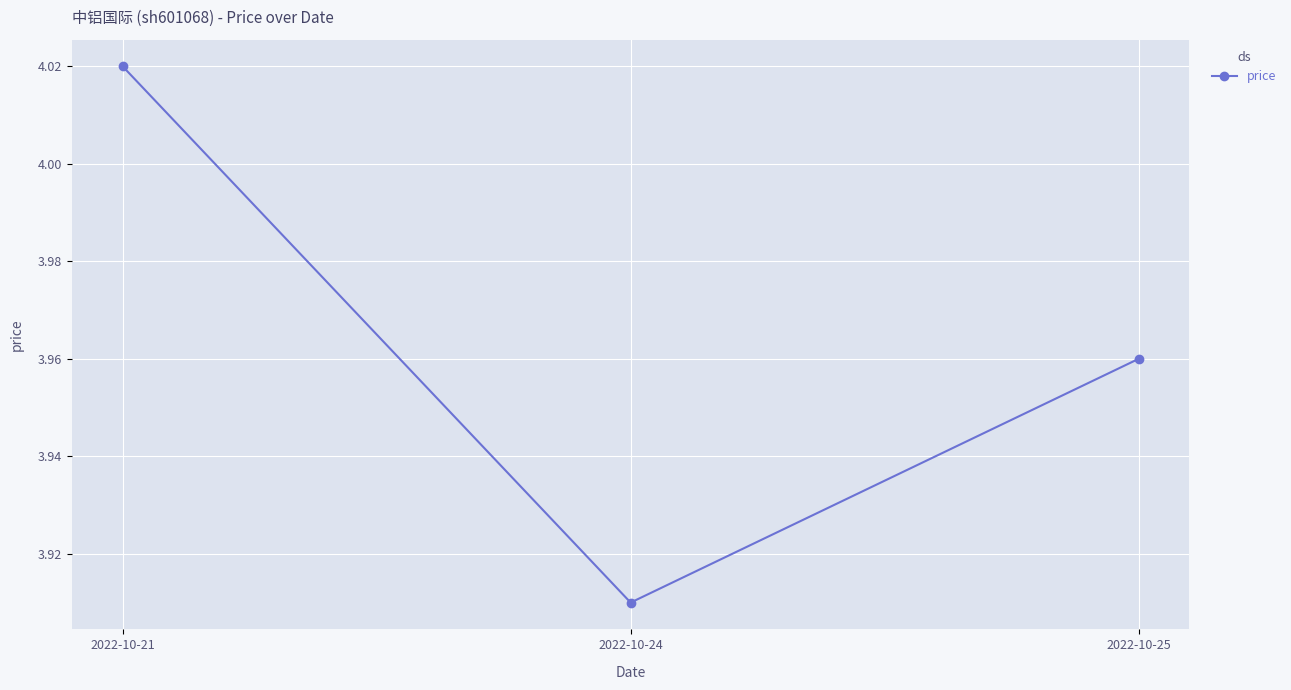

What is the sum of the values at 2022-10-21 and 2022-10-25?

8.0